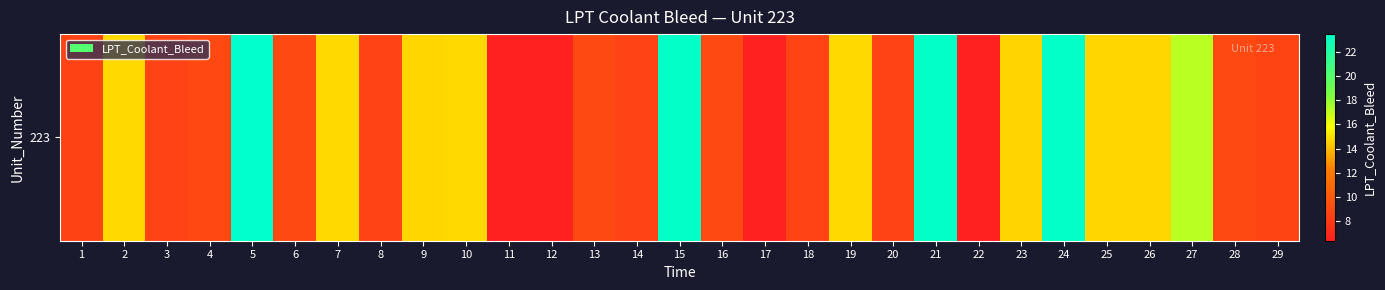

True or false: the data shows 13.9 at 28.

False